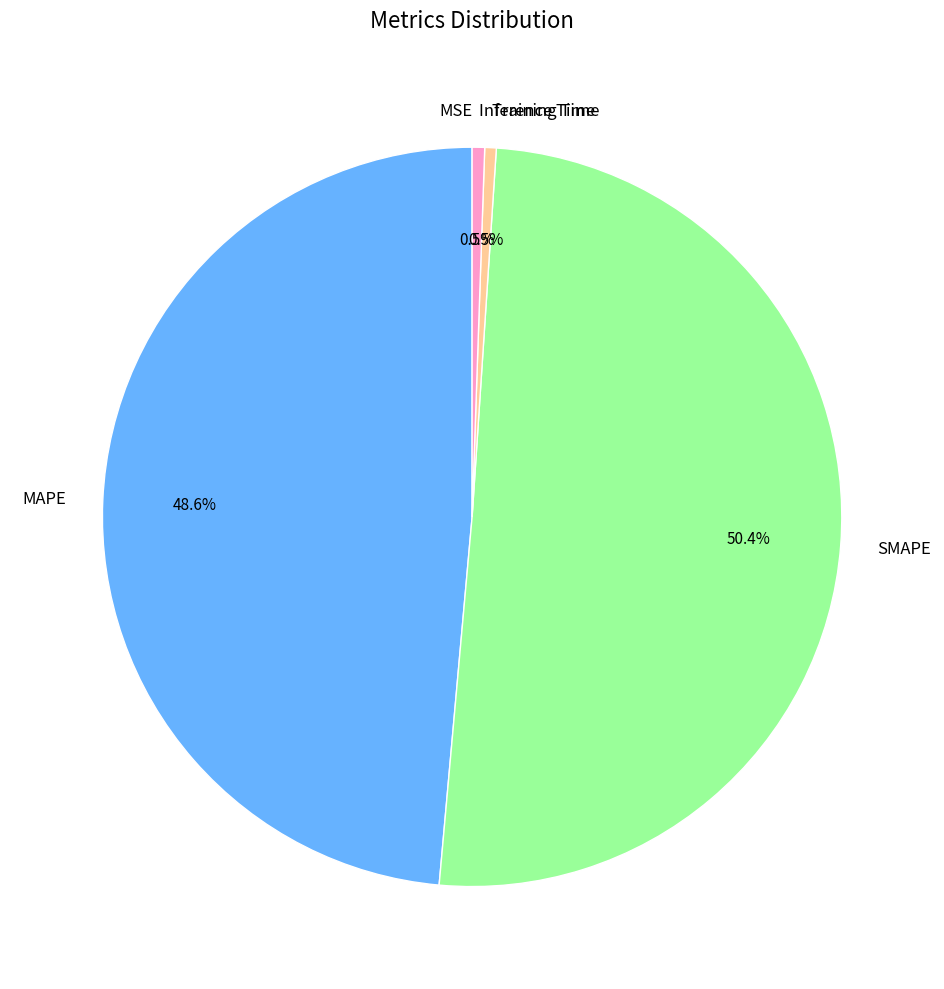

What is the largest slice in the pie chart?

SMAPE